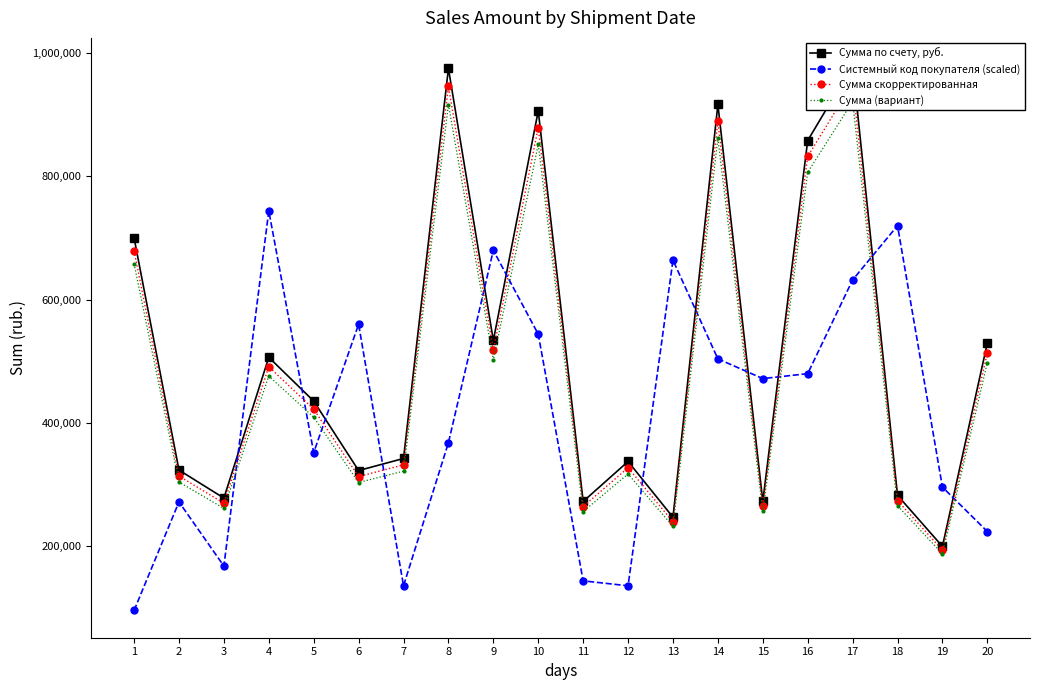

At which category does Системный код покупателя (scaled) reach its first local peak?

2